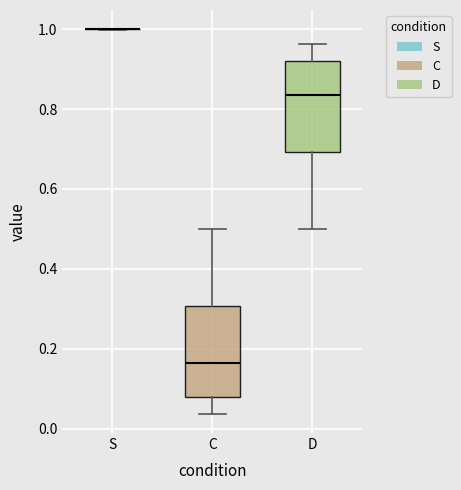

Reading left to right, read every box against the y-axis: the position of its median line, the range the box covers, and the ends of its whiskers. The values are not printed on the chart, so give them approximately, as read against the axis.

S: box collapsed to a line at 1.00, whiskers 1.00 to 1.00
C: median 0.16, box 0.08 to 0.30, whiskers 0.04 to 0.50
D: median 0.84, box 0.70 to 0.92, whiskers 0.50 to 0.96